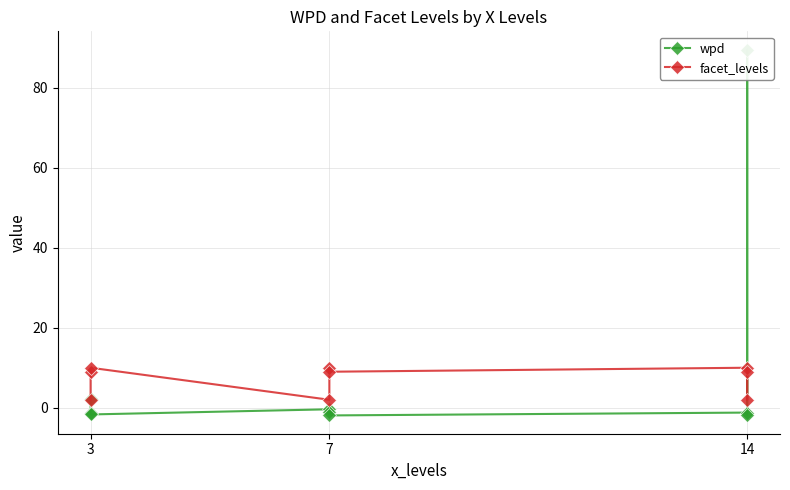

What is the spread (max minus min) of values at 3?

0.2